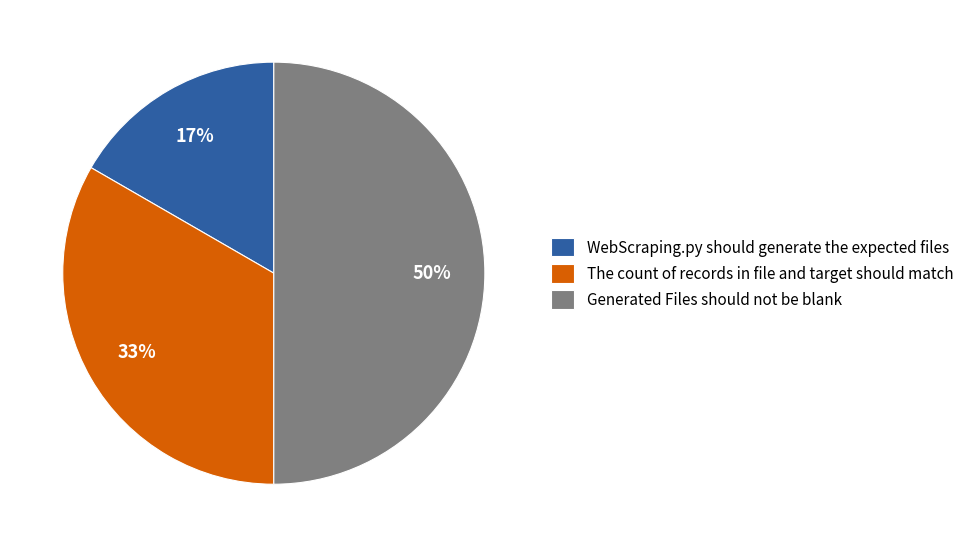

Do Generated Files should not be blank and WebScraping.py should generate the expected files together represent more than half of the pie?

Yes